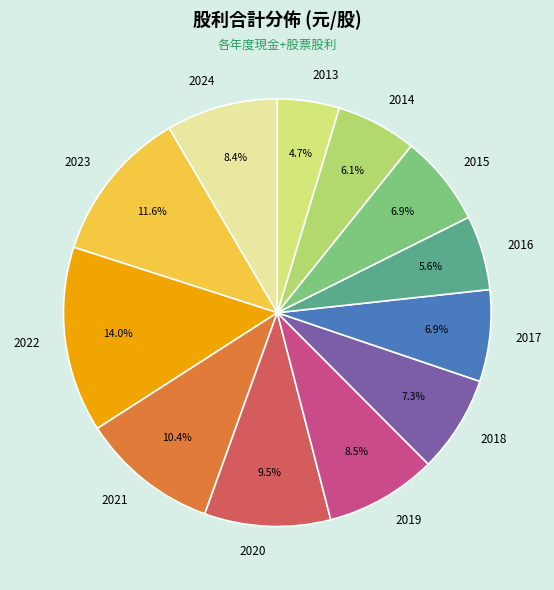

What is the largest slice in the pie chart?

2022